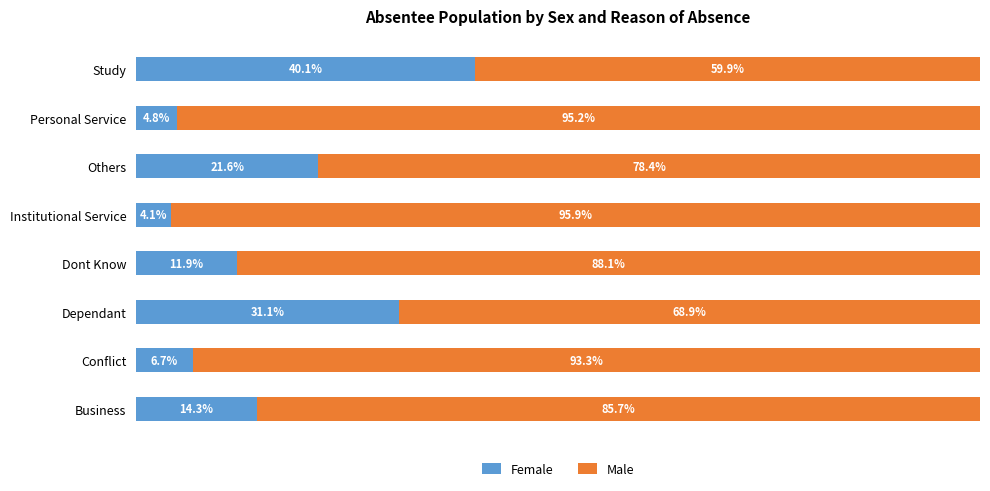

At which label is Female closest to 22?

Others